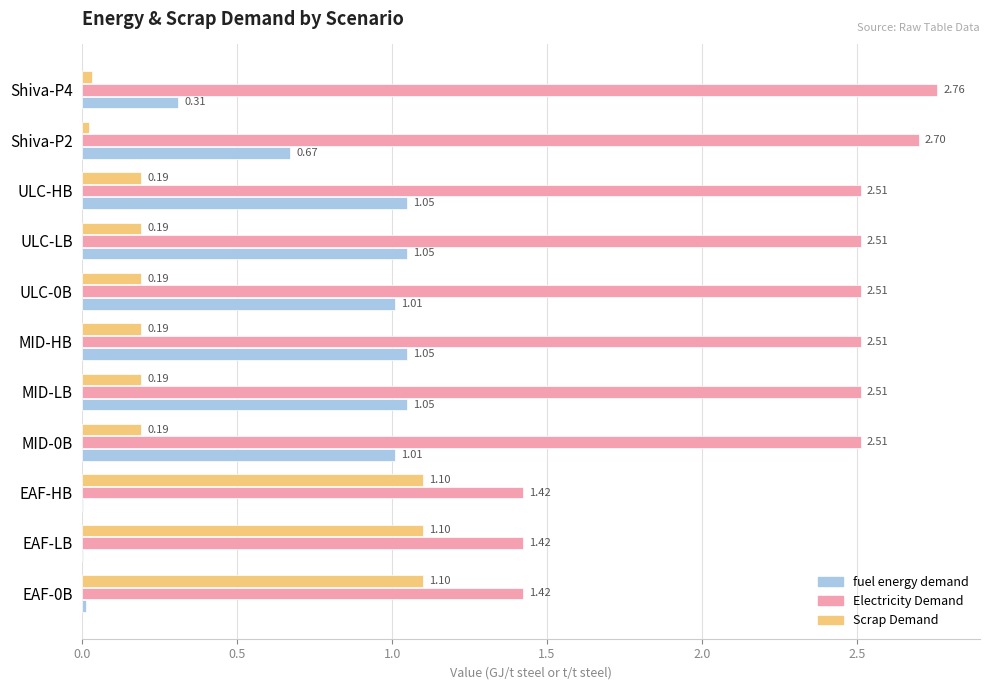

Is the value of Scrap Demand at MID-0B greater than the value of fuel energy demand at EAF-0B?

Yes